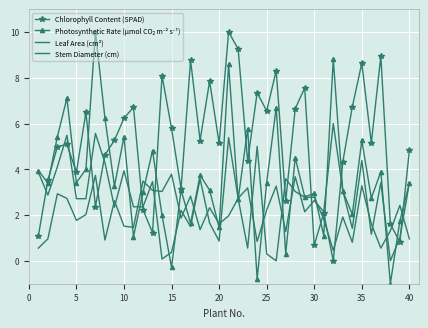

True or false: Leaf Area (cm²) has more than 2 points higher than both neighbors.

True